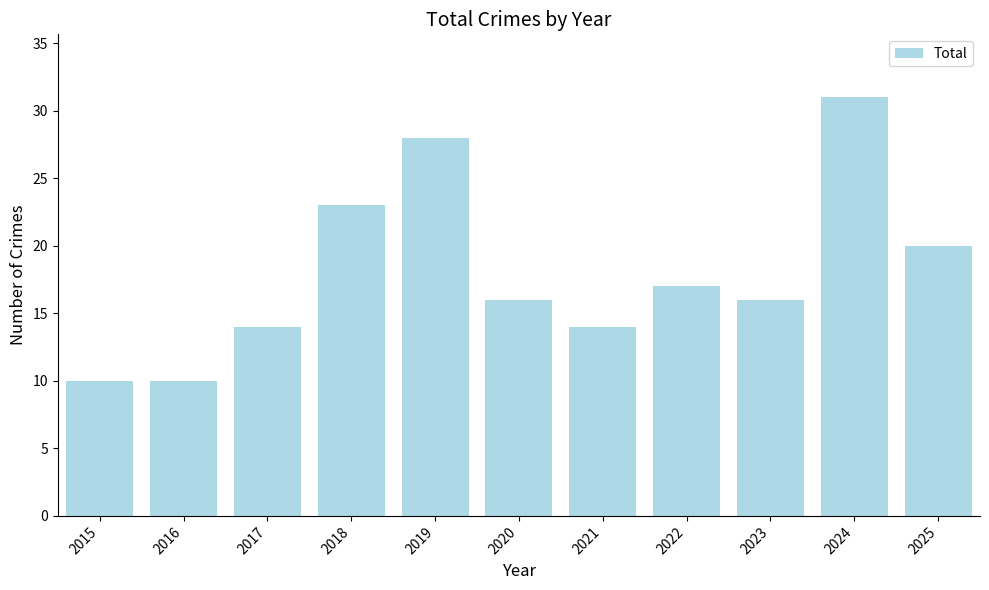

Which category has the highest value across all series?

2024